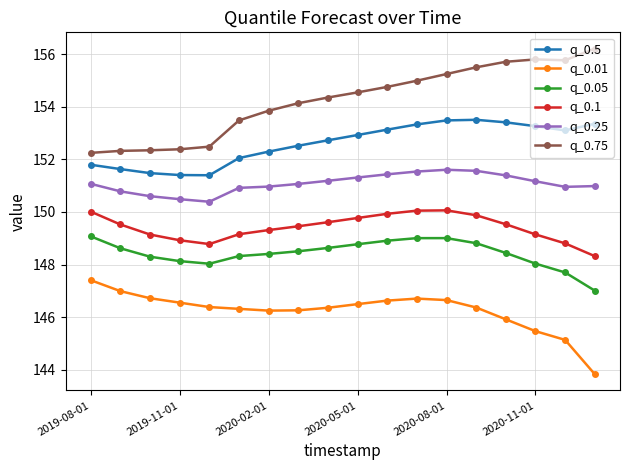

List the series in order of their peak value, lowest first.

q_0.01, q_0.05, q_0.1, q_0.25, q_0.5, q_0.75